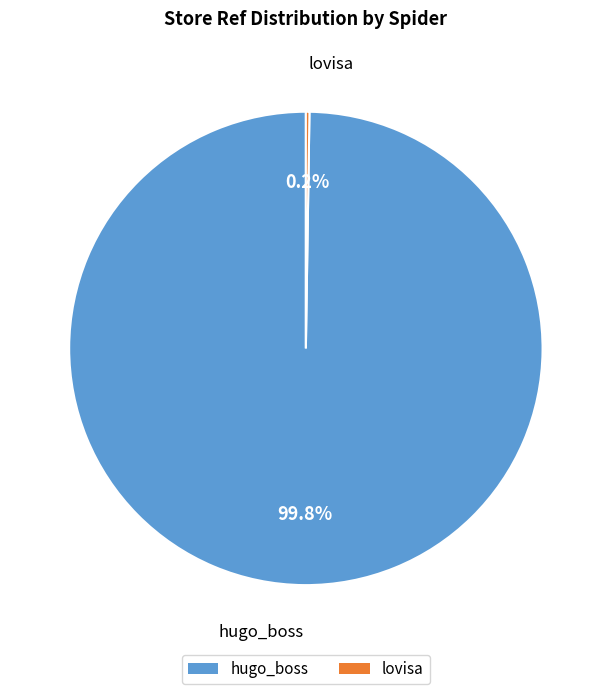

Is there any slice that represents more than half of the pie?

Yes